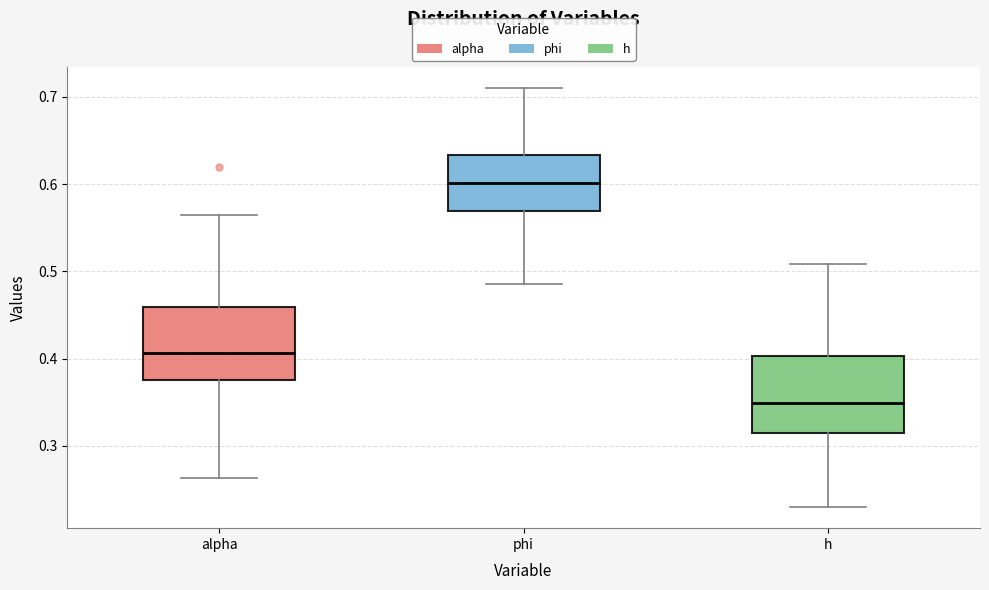

Which box has the highest median line?

phi